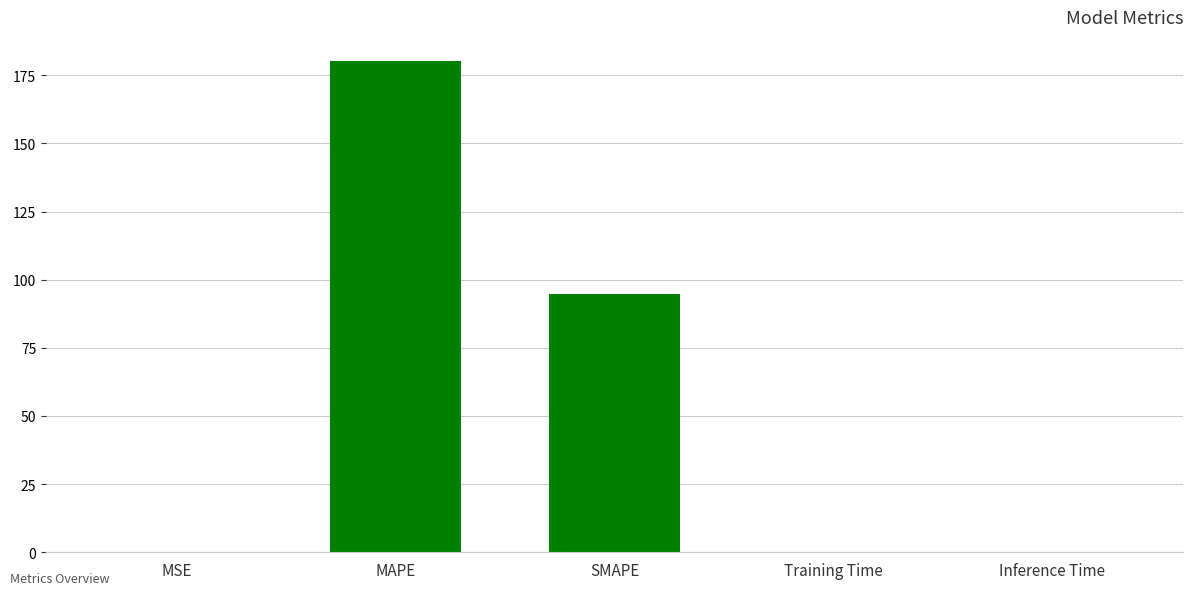

What is the difference between the values at SMAPE and Training Time?

94.7